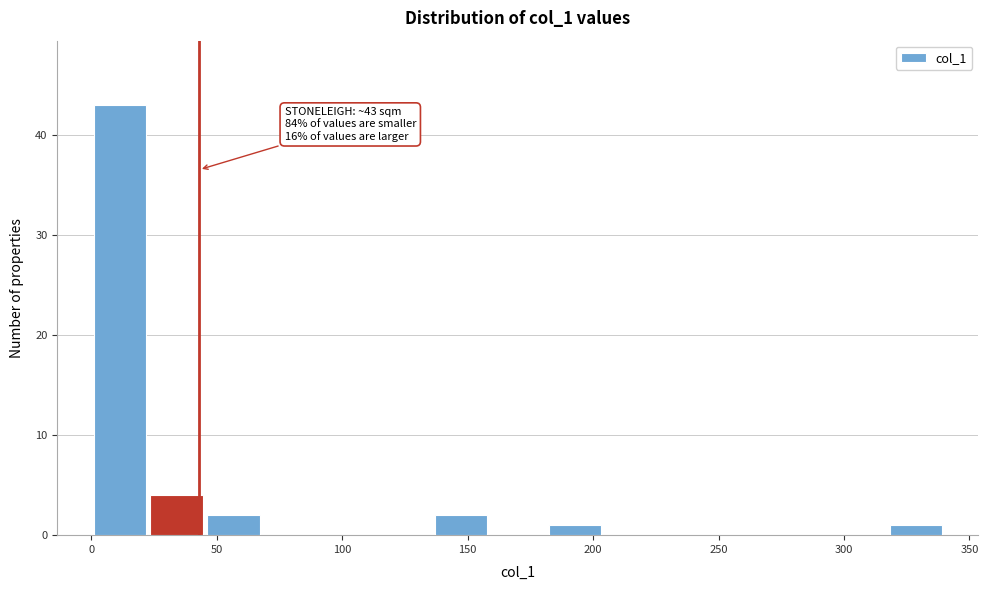

Which range on the x-axis has the tallest bar?

0 to 25